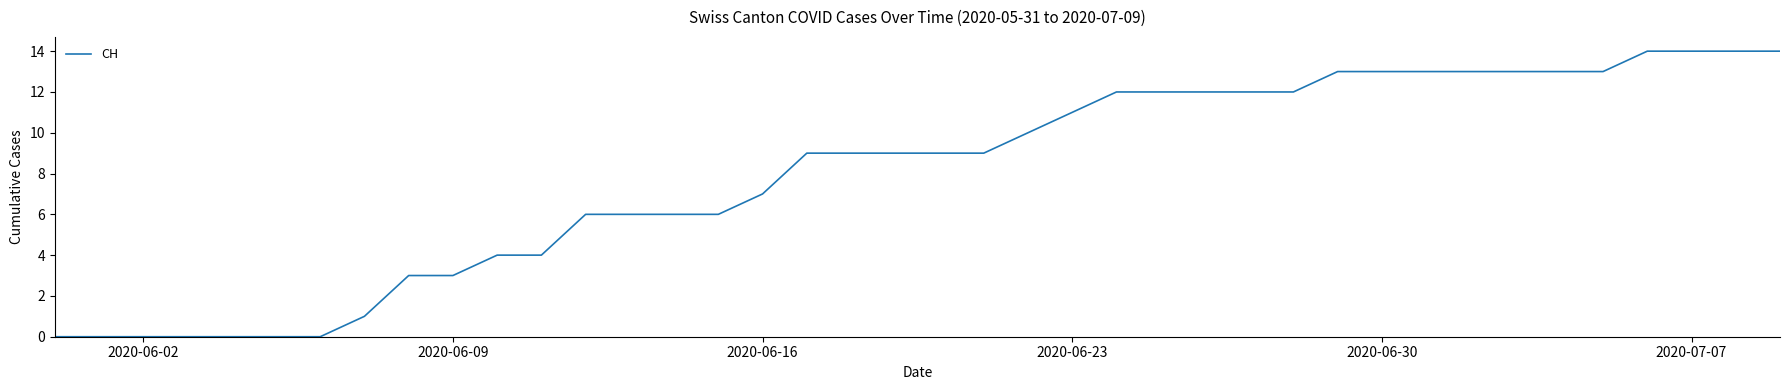

What is the maximum value shown in the chart?

14